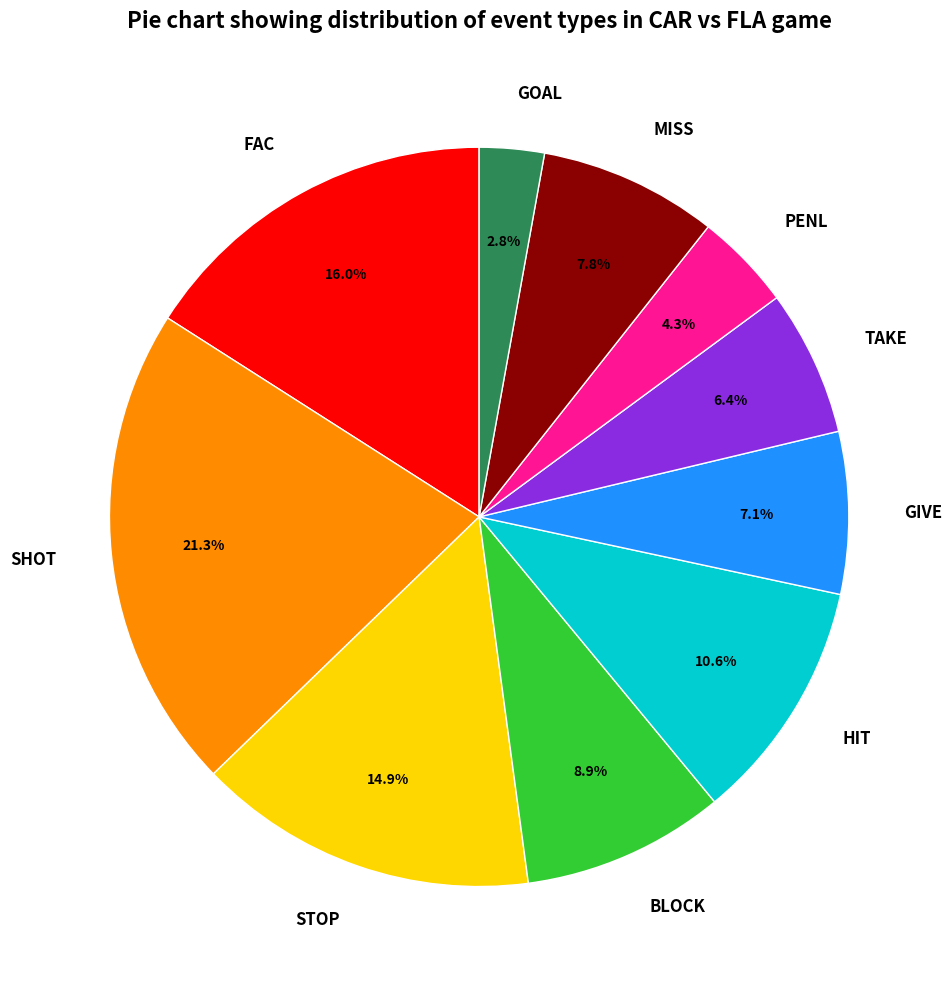

Is it true that STOP is 15% of the pie?

True